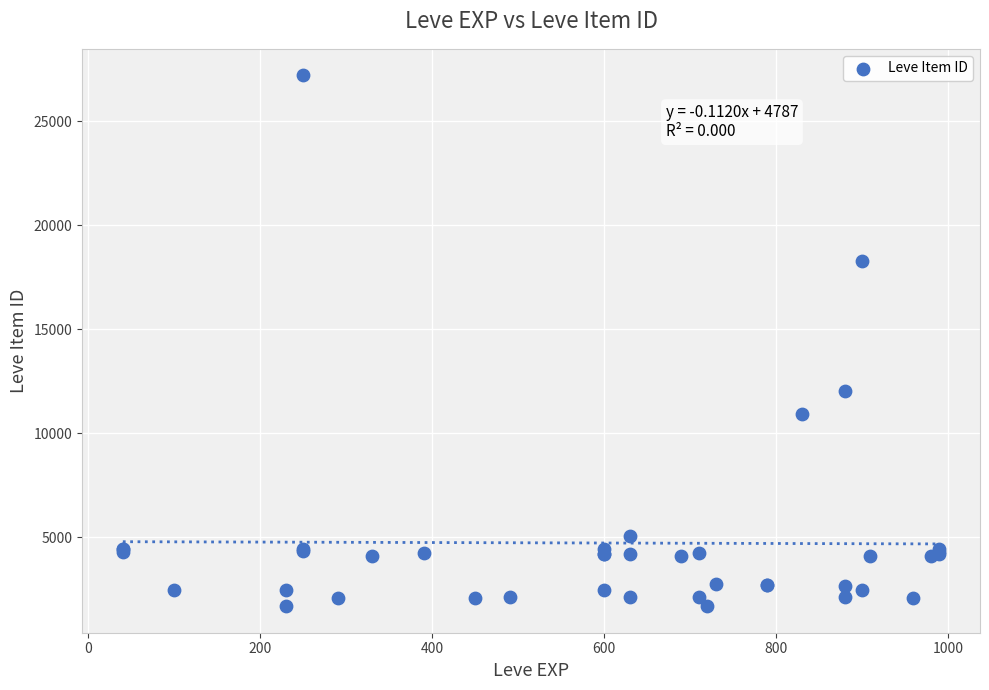

What Y value in the scatter plot is closest to 14448?

12018